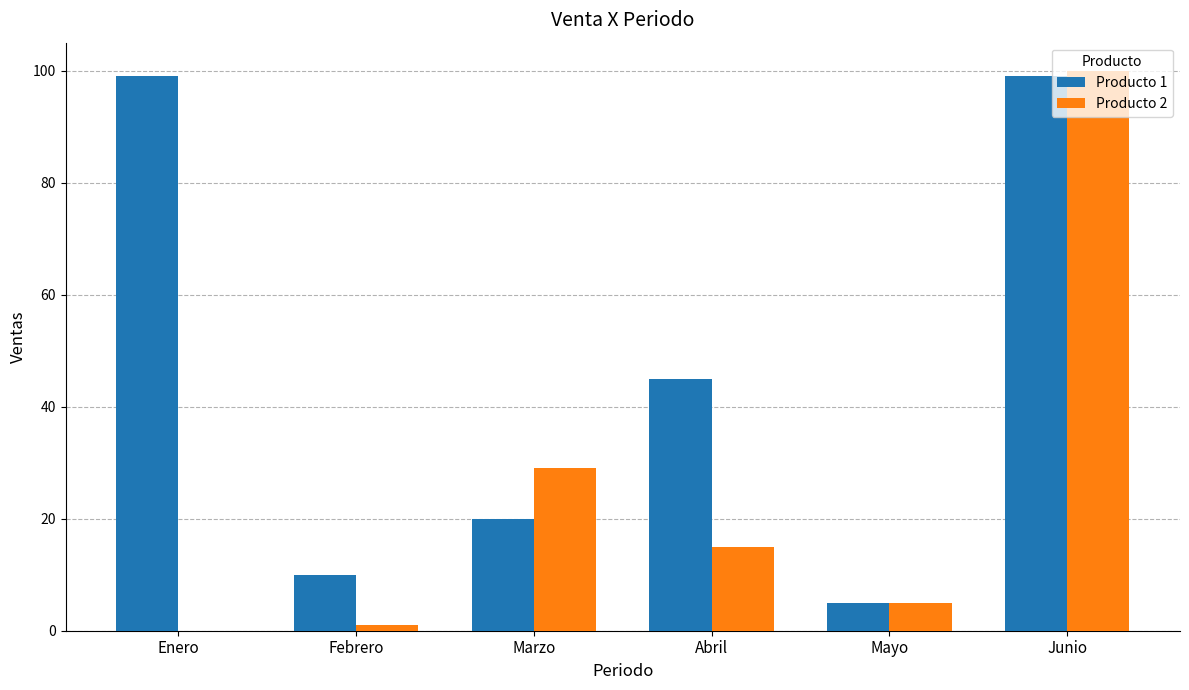

Which category has the highest value in the Producto 2 series?

Junio